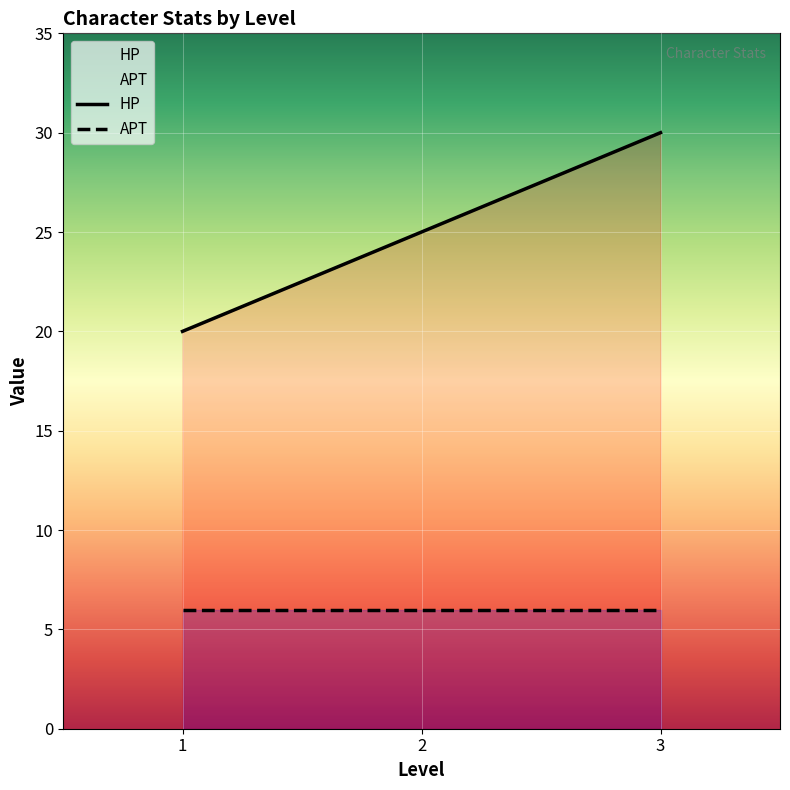

List the labels in order of value, smallest first.

1, 2, 3